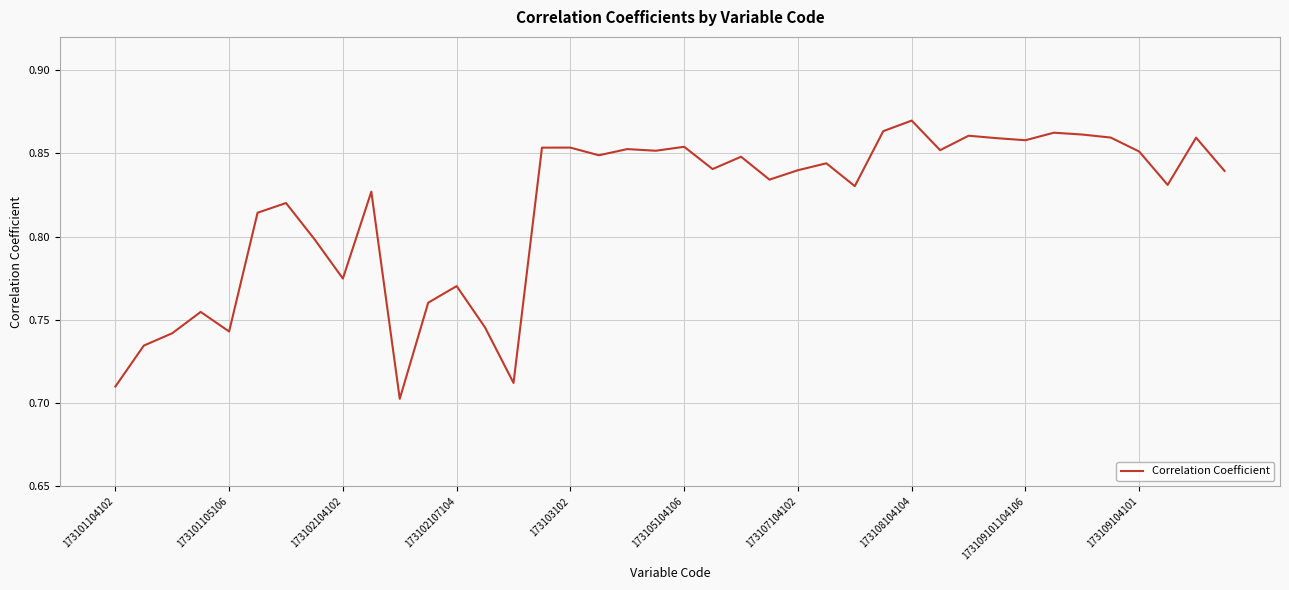

True or false: the data has more than 1 interior local peaks.

True